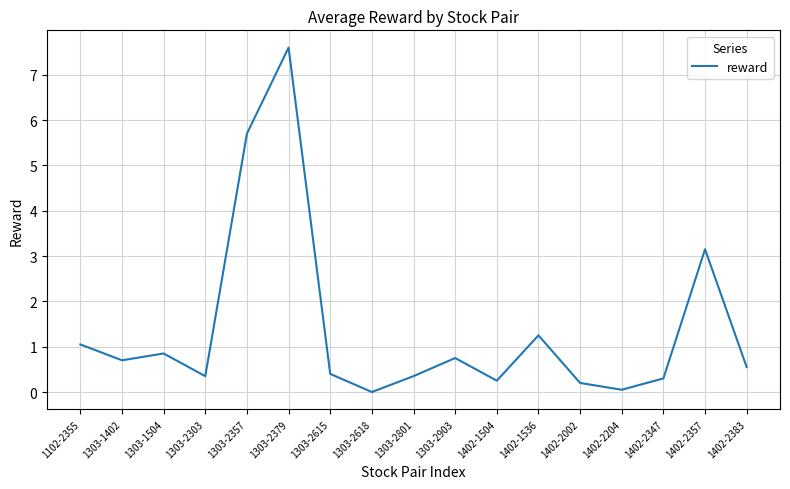

Where is the data nearest to the value 3?

1402-2357